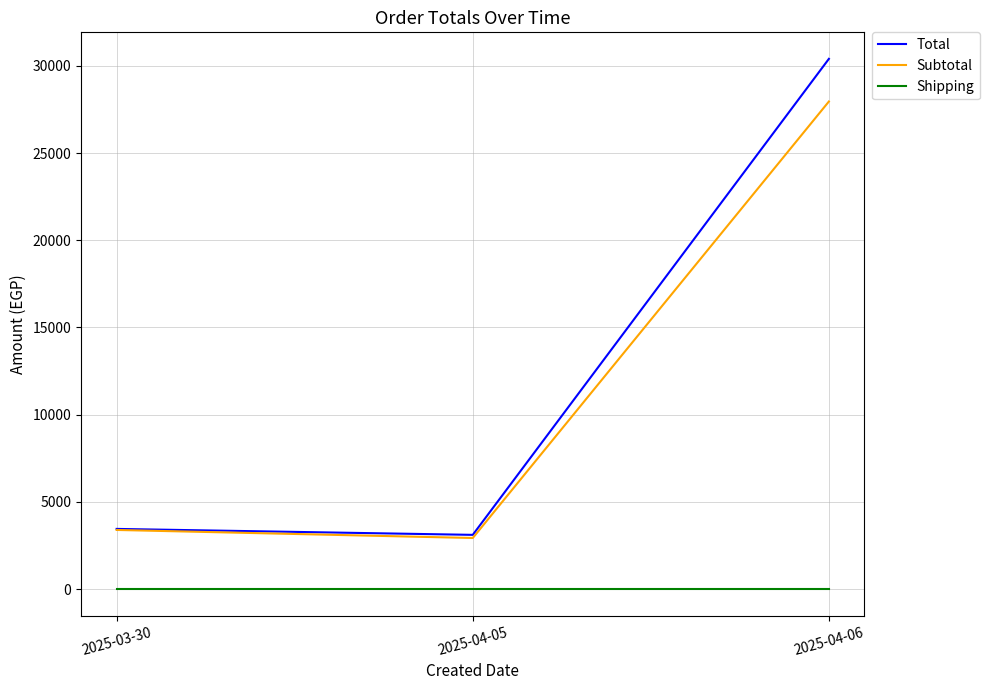

Is the value of Shipping at 2025-04-06 greater than the value of Subtotal at 2025-03-30?

No